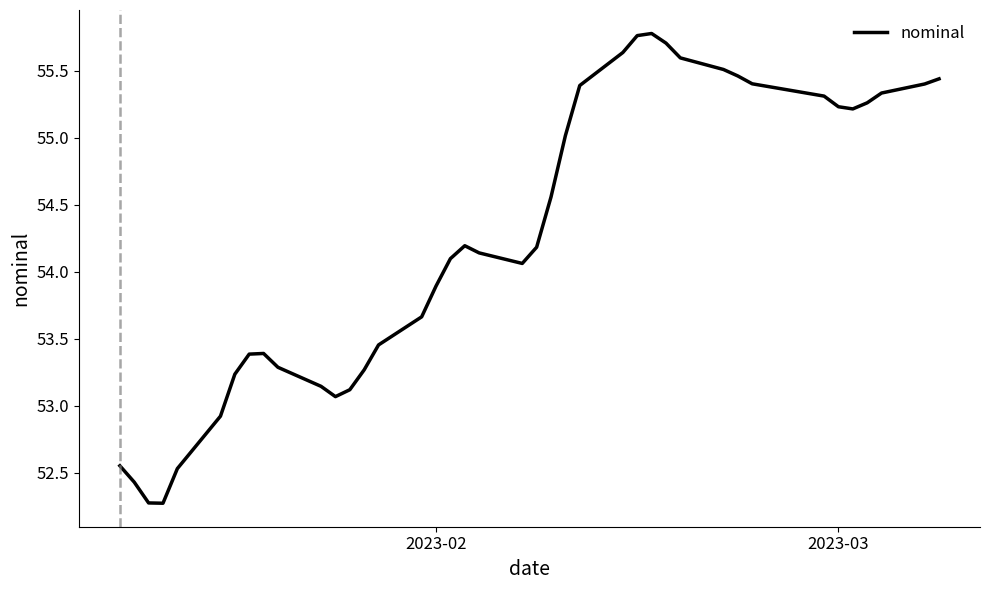

What is the maximum value shown in the chart?

55.8